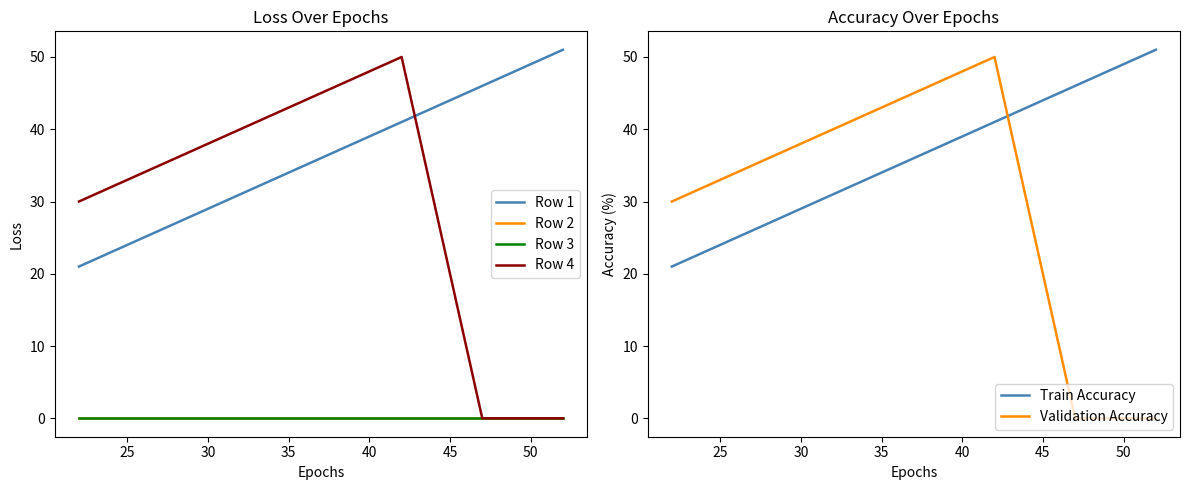

List the series in order of their peak value, lowest first.

Row 2, Row 3, Row 4, Validation Accuracy, Row 1, Train Accuracy